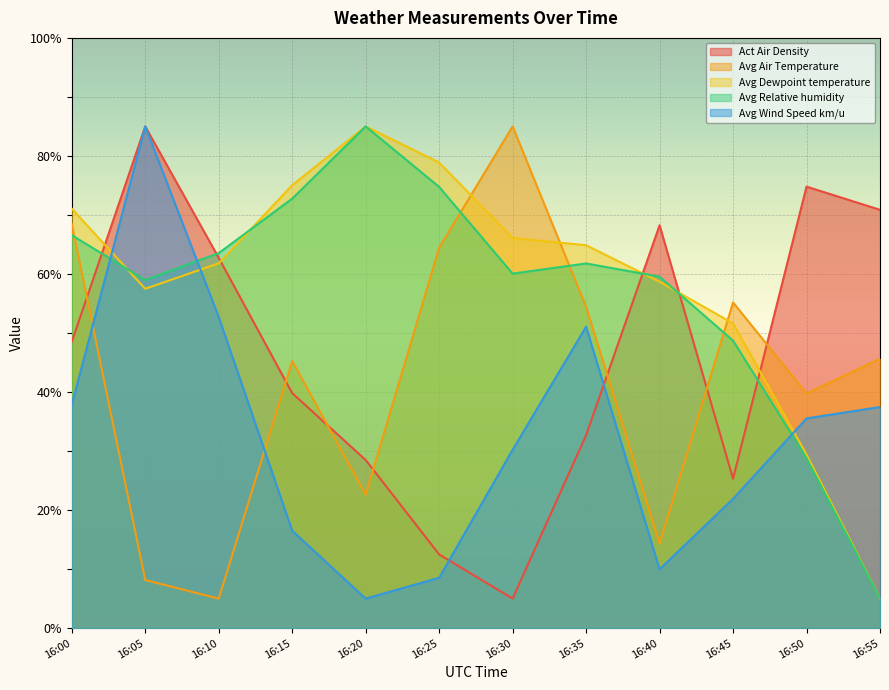

Between 16:10 and 16:40, which is larger?

16:40